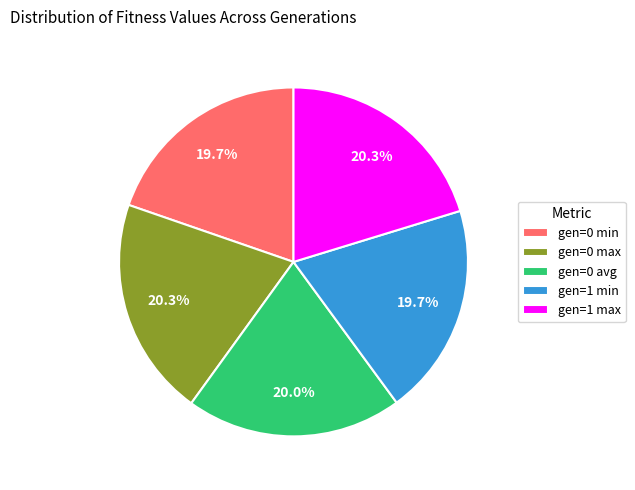

To the nearest percent, what is the difference between the largest and smallest slice percentages?

1%